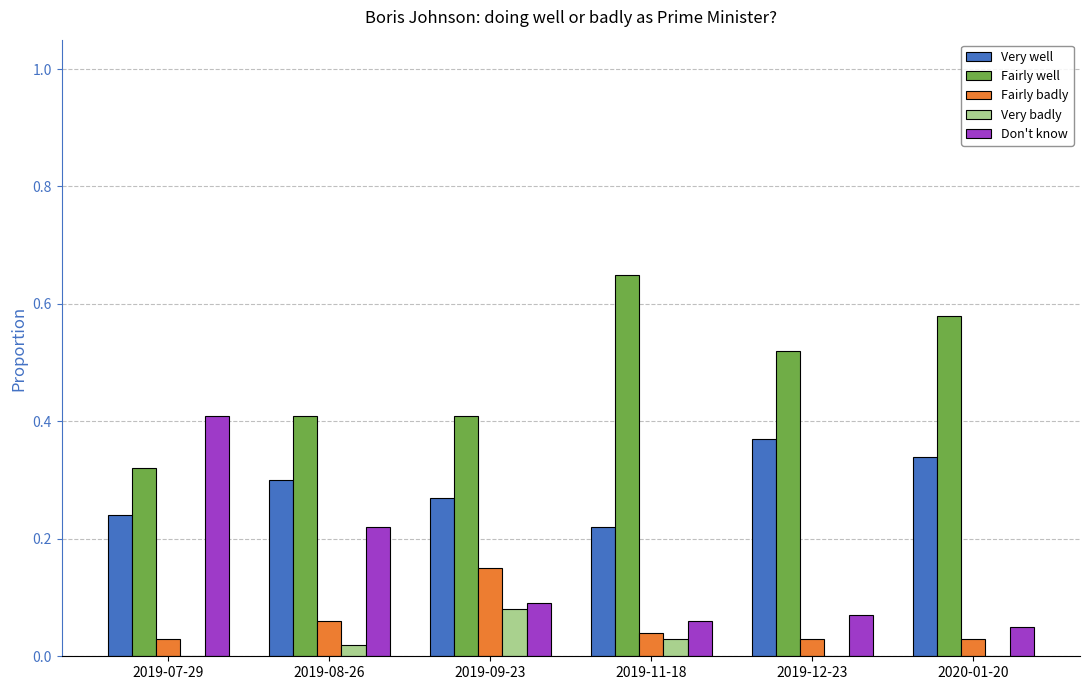

Is the value of Fairly well at 2019-07-29 greater than the value of Fairly badly at 2019-07-29?

Yes